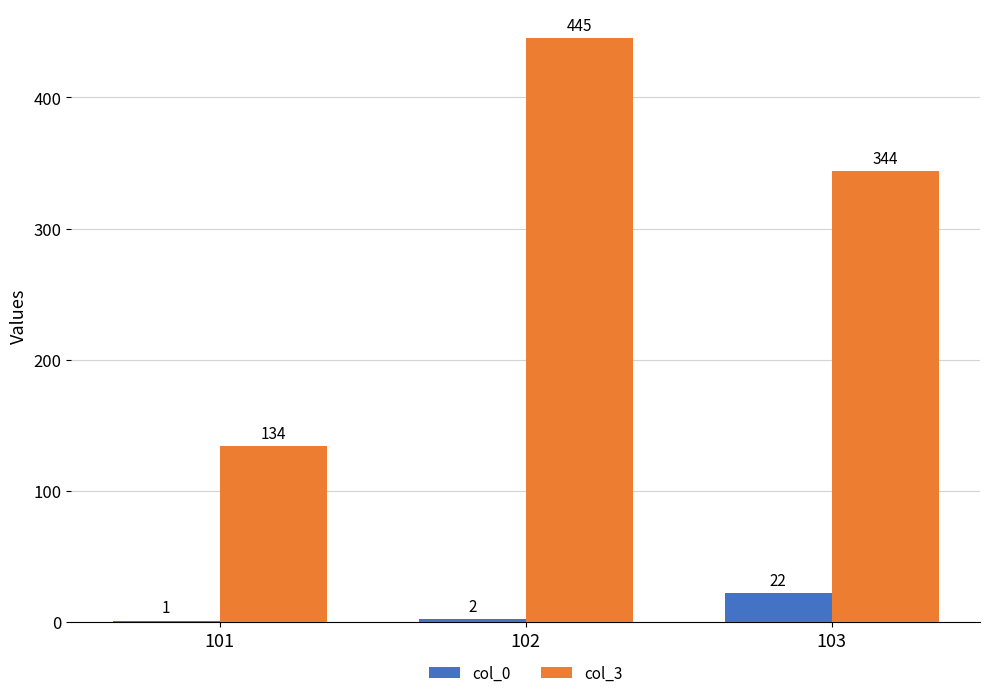

At which label does col_3 first exceed 344?

102